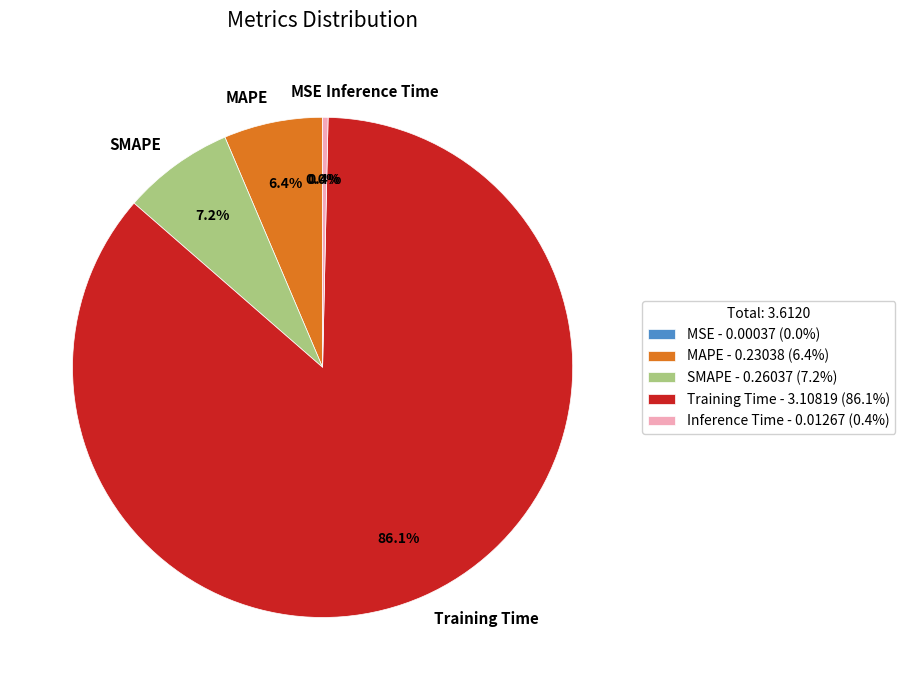

Which has a higher value, Training Time or MAPE?

Training Time